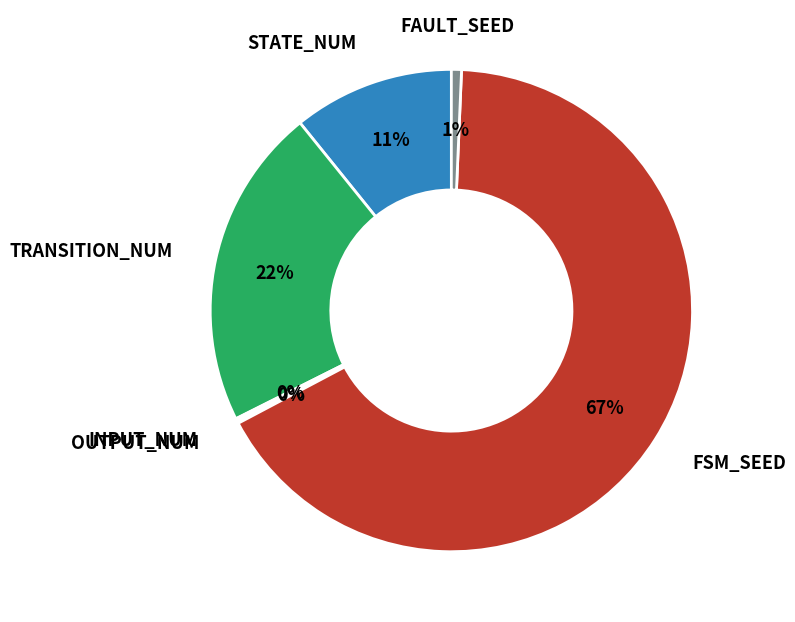

Is there a majority slice in this chart?

Yes